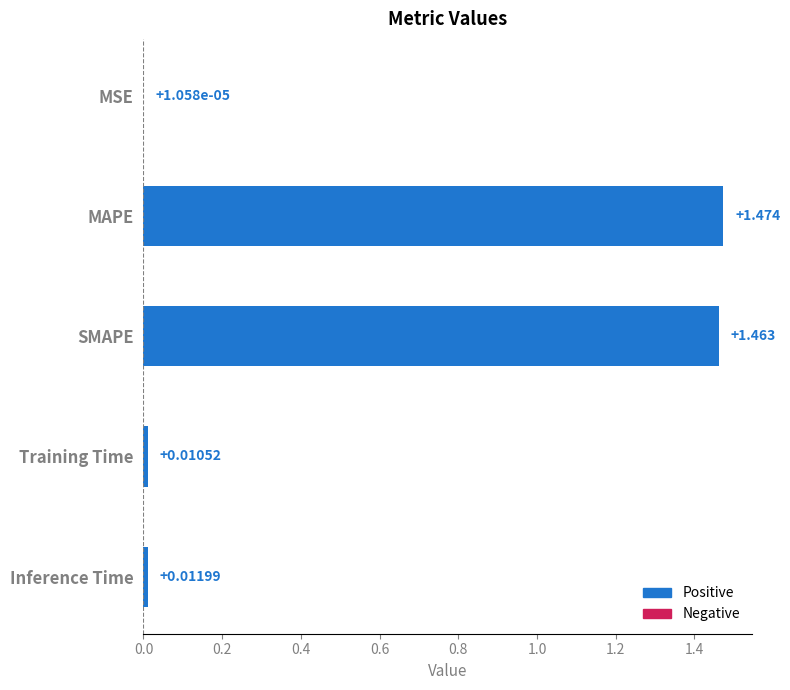

At which label is the value closest to 0?

MSE